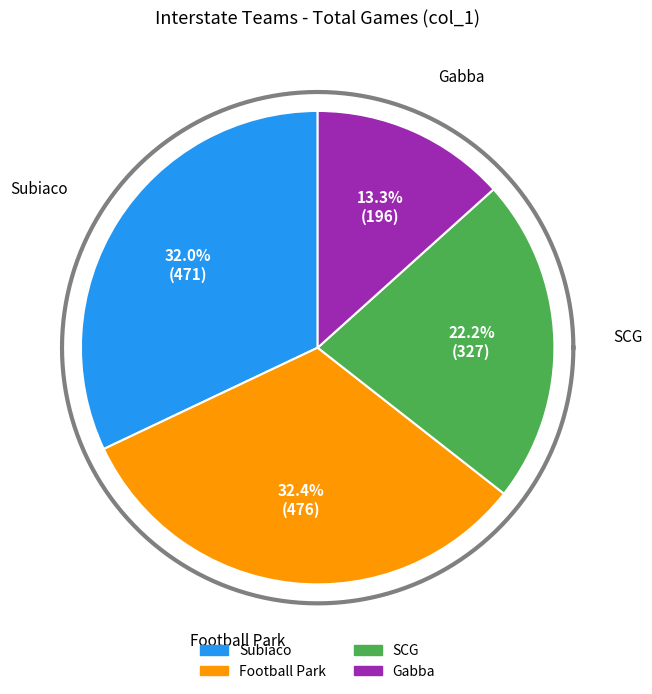

What portion of the pie excludes Subiaco?

68.0%